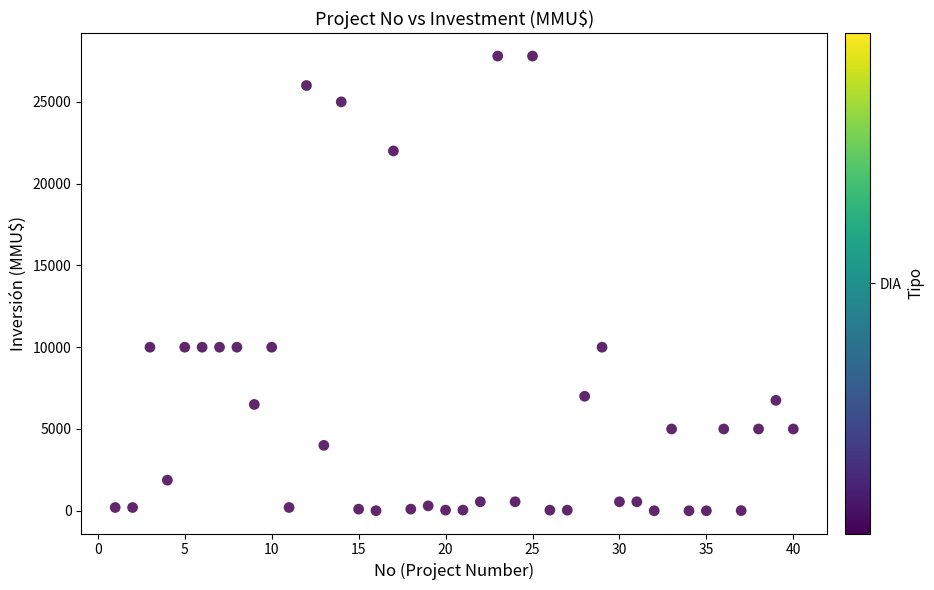

What is the range of X values (max minus min)?

39